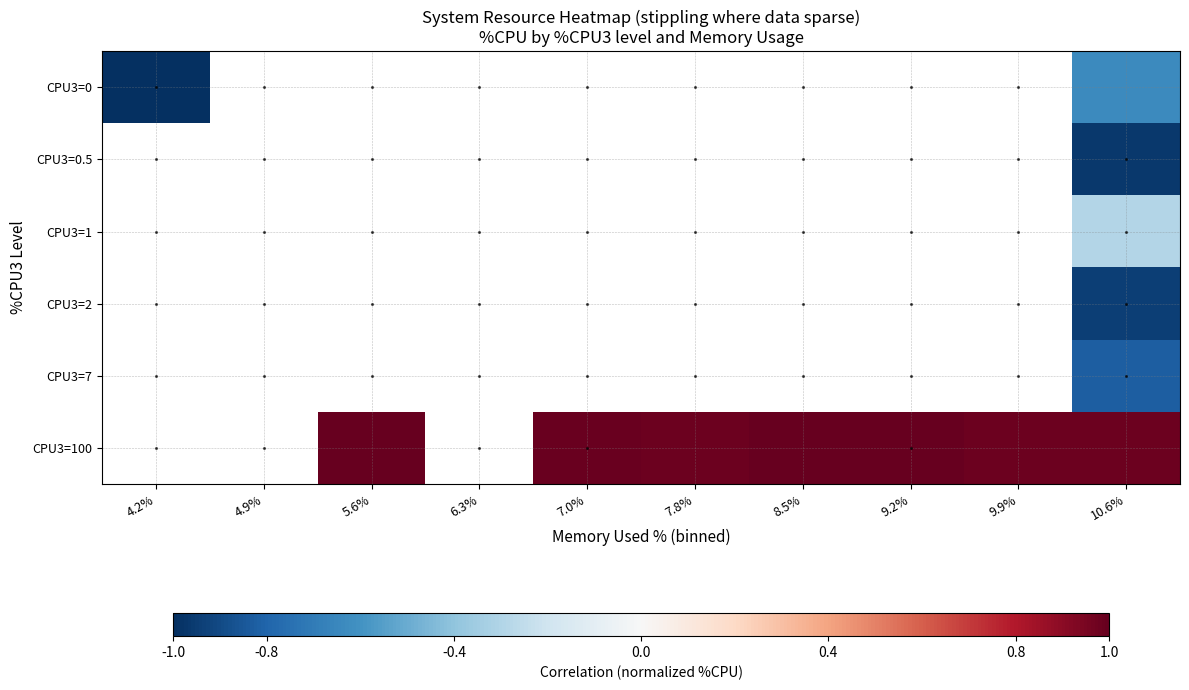

Where is CPU3=0 nearest to the value 0?

10.6%